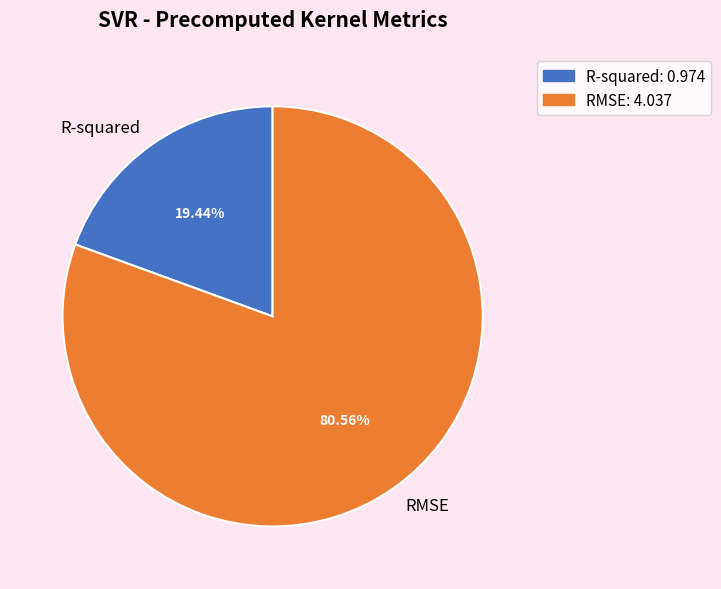

Which category has the biggest portion of the pie?

RMSE